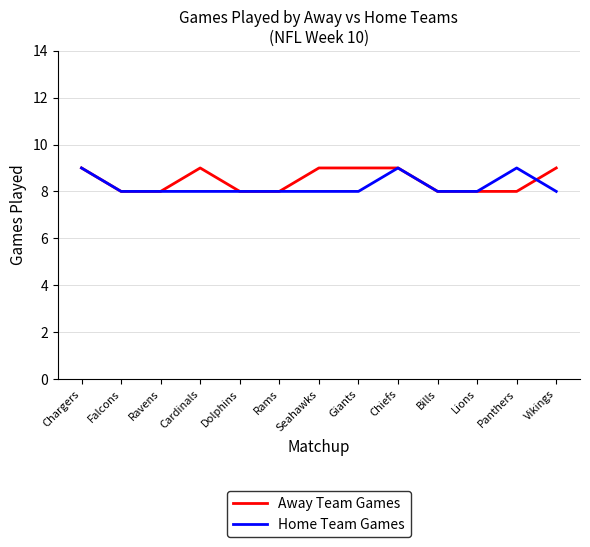

In Home Team Games, how many points are higher than both neighbors (excluding endpoints)?

2